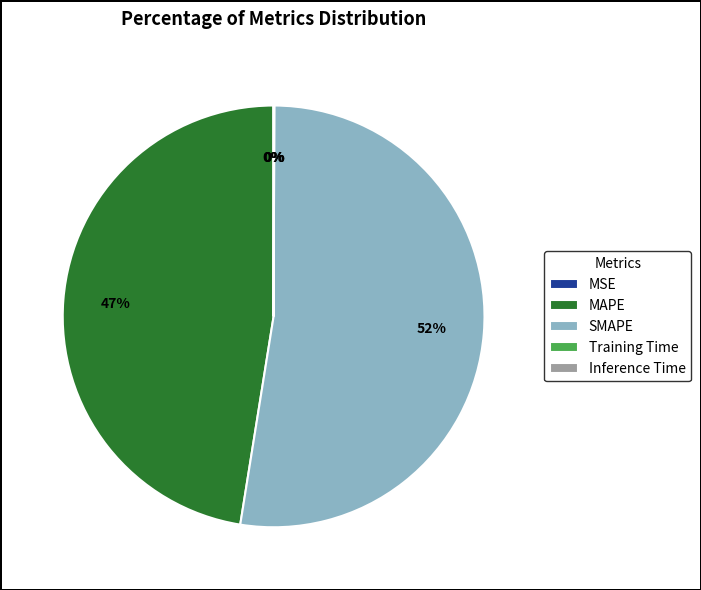

Which slice is the largest?

SMAPE